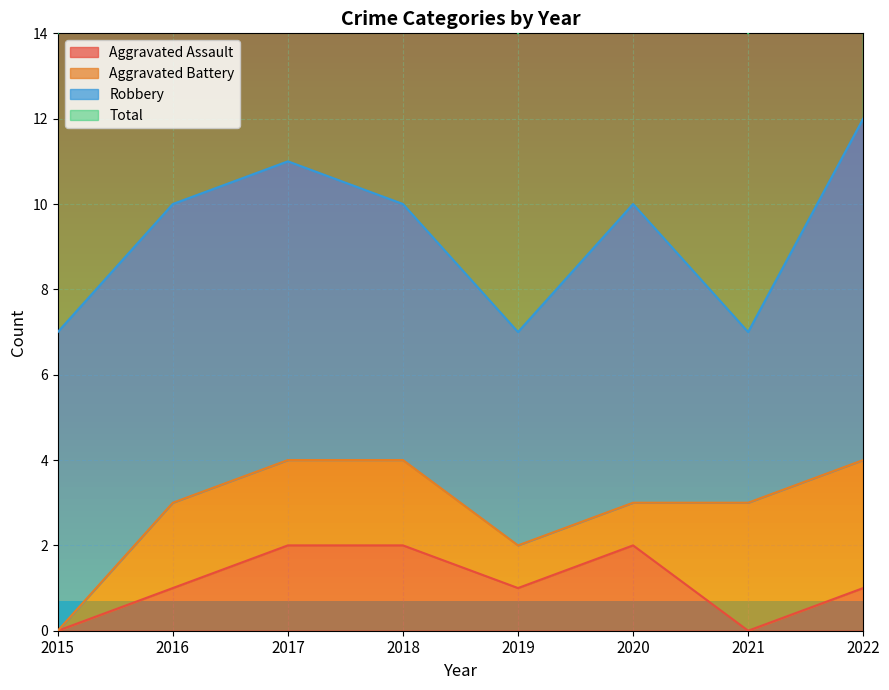

Where is the first local minimum for Total?

2019